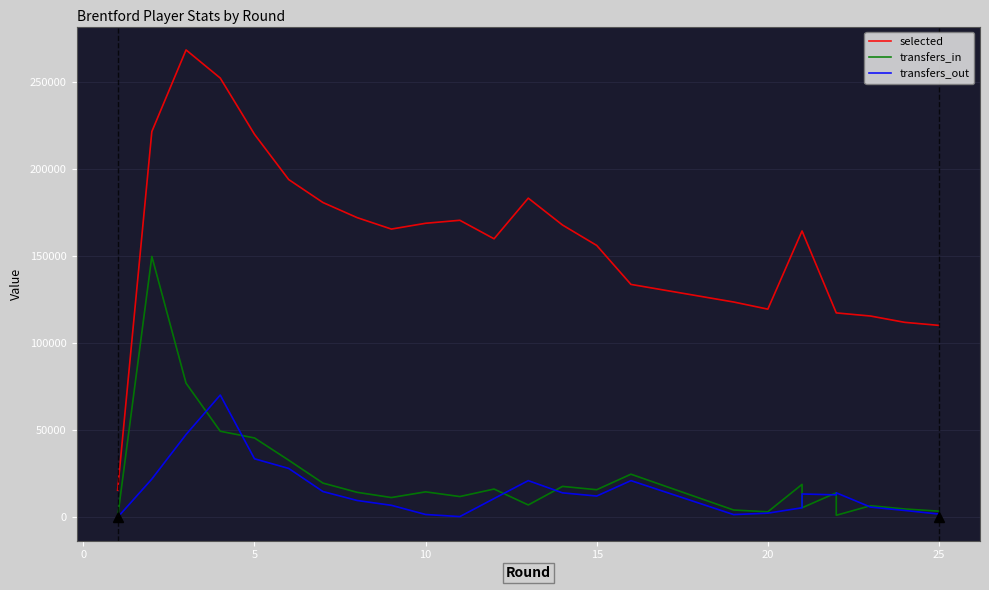

Is it true that transfers_out equals 37556 at −5?

False